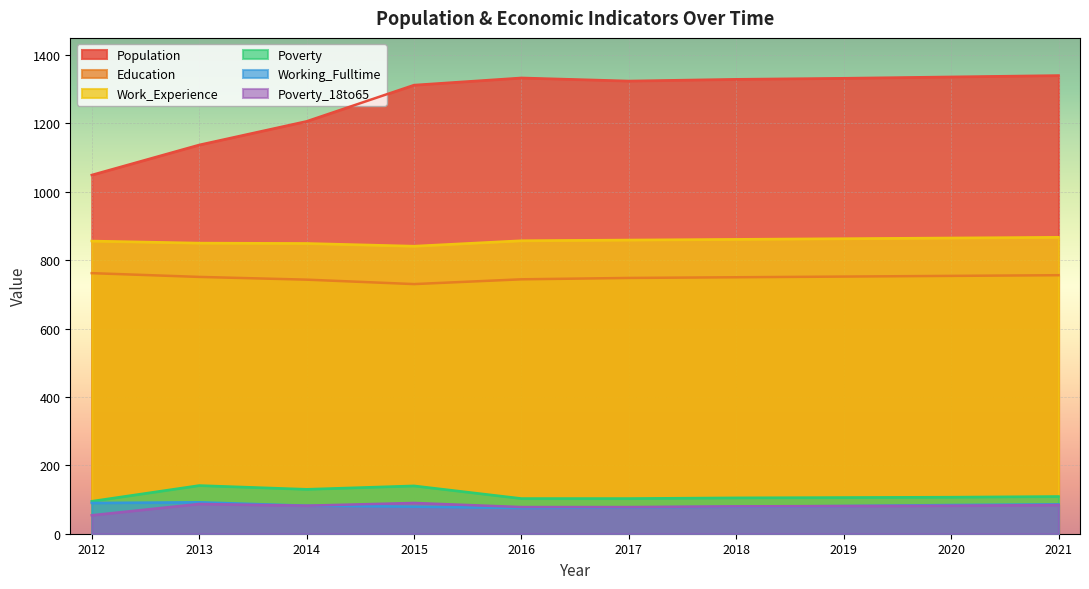

At which label does Poverty_18to65 first exceed 82?

2013